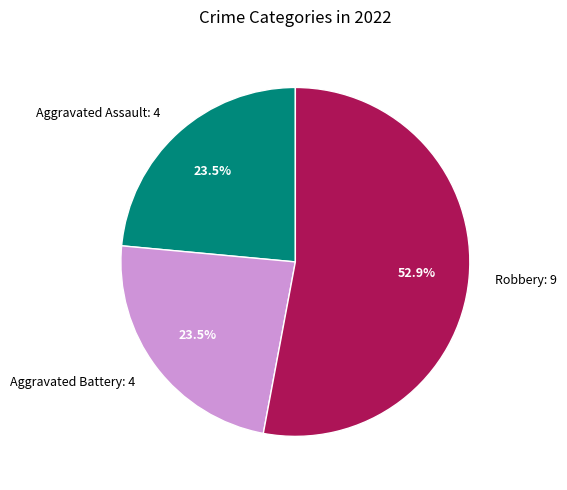

What is the ratio of the value at Aggravated Battery: 4 to the value at Robbery: 9?

0.4